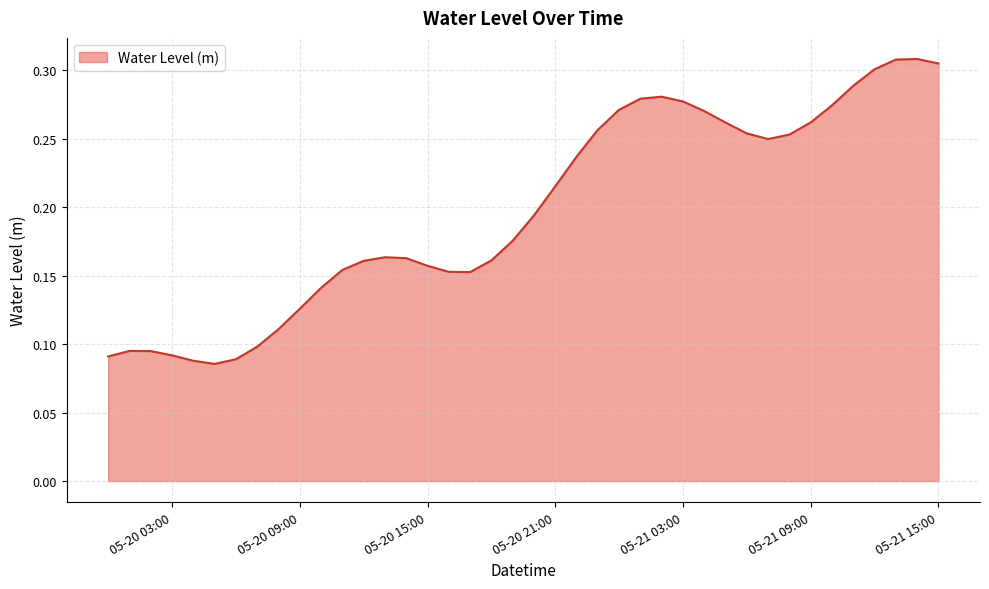

What is the greatest value displayed?

0.3